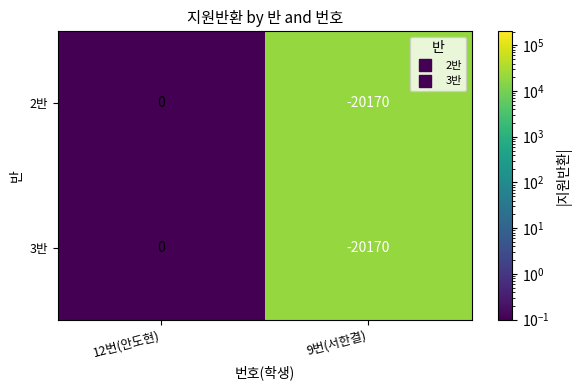

Is the value of 2반 at 9번(서한결) greater than the value of 3반 at 12번(안도현)?

No